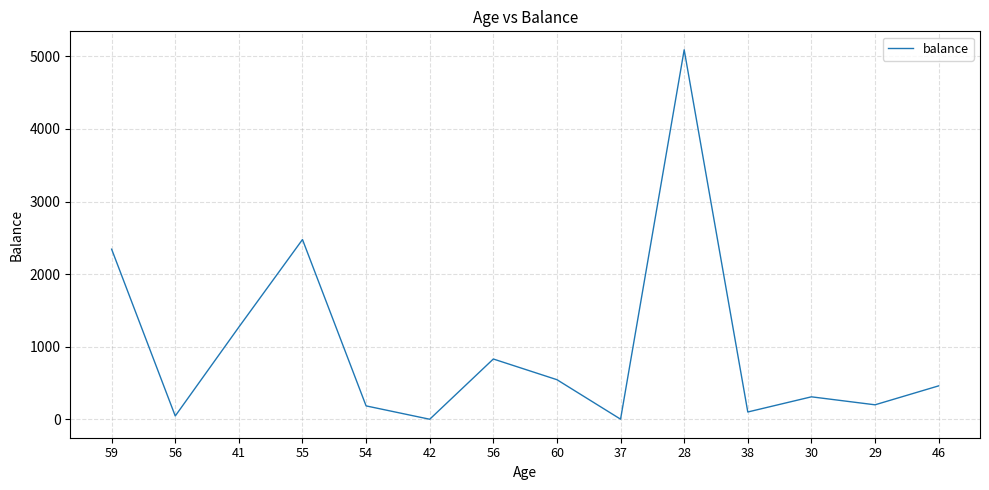

What is the average value?

989